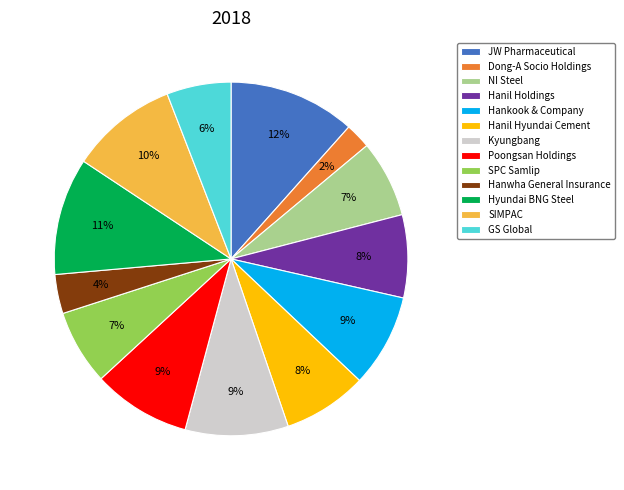

True or false: NI Steel accounts for 7% of the total.

True